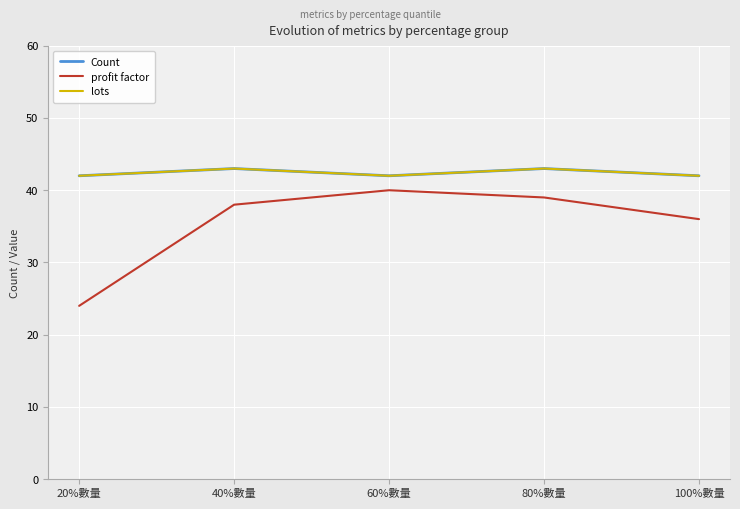

Does the chart display data point markers on the line(s)?

No